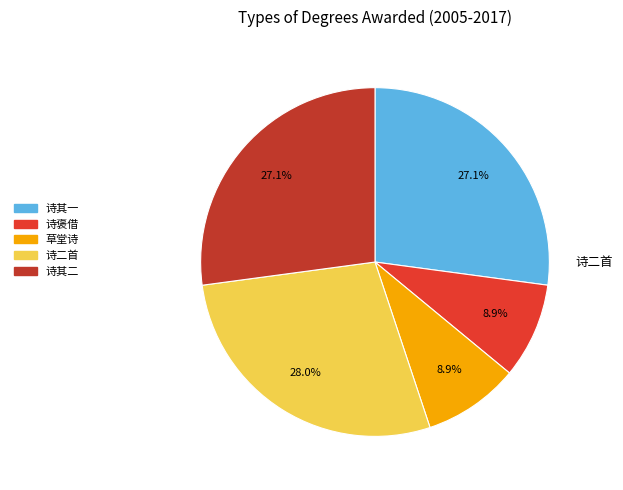

Count the number of slices in the pie.

5